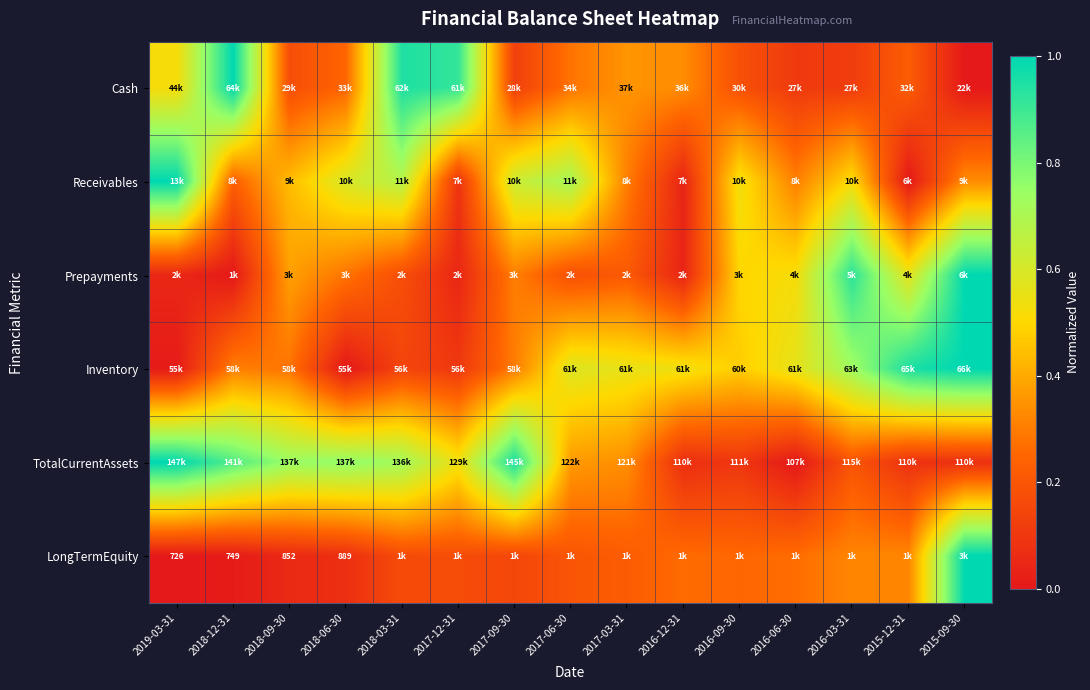

Is the value of Prepayments at 2018-09-30 greater than the value of LongTermEquity at 2018-12-31?

Yes